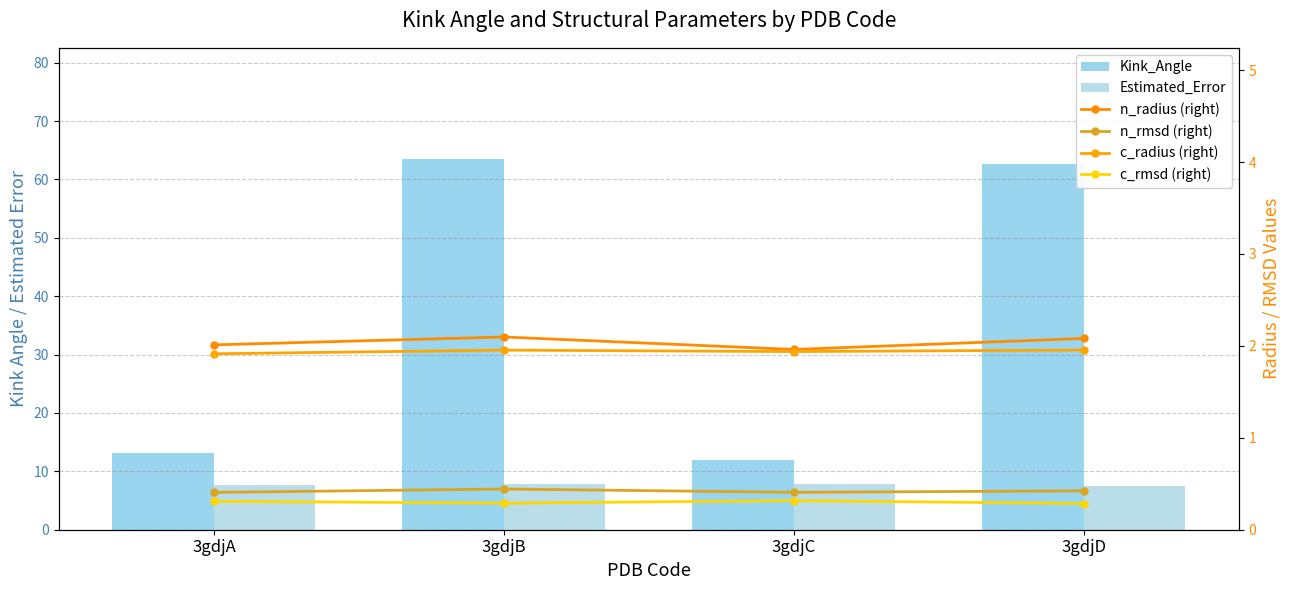

True or false: Estimated_Error has a value of 12.0 at 3gdjB.

False